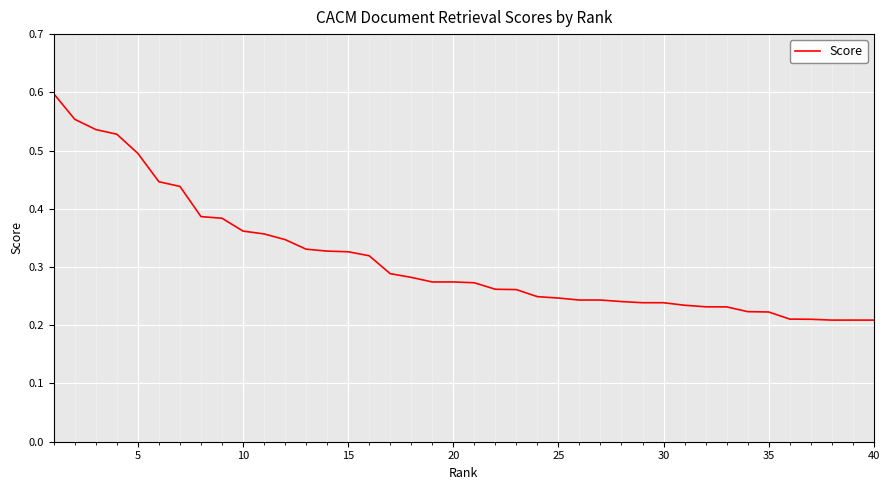

Between 40 and 25, which is larger?

25